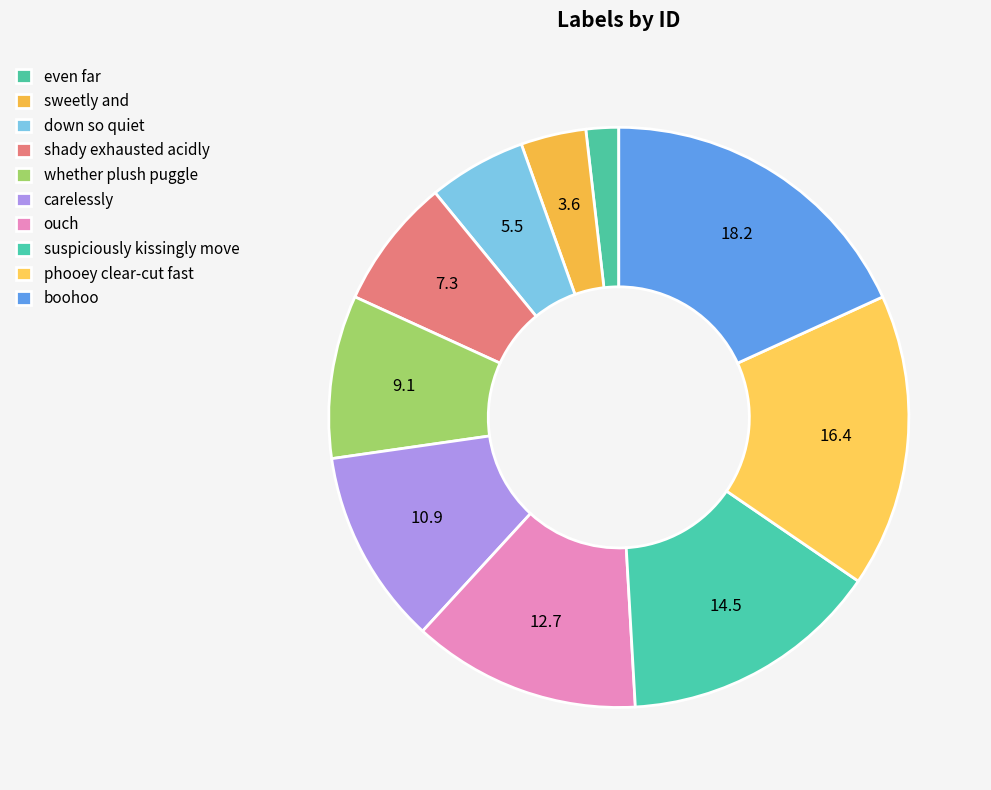

Is even far the majority of the pie?

No